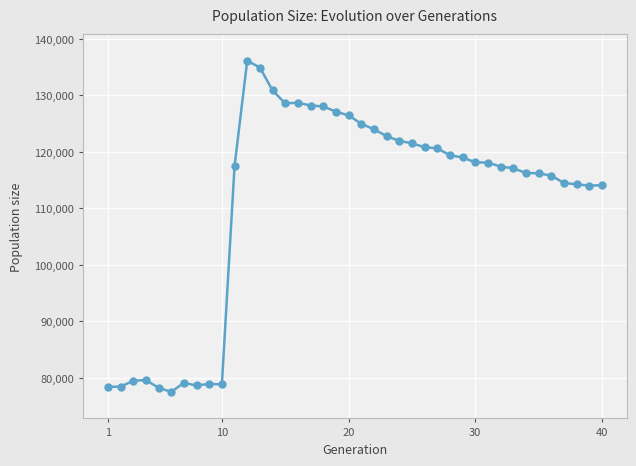

How many data points are less than 118118?

20